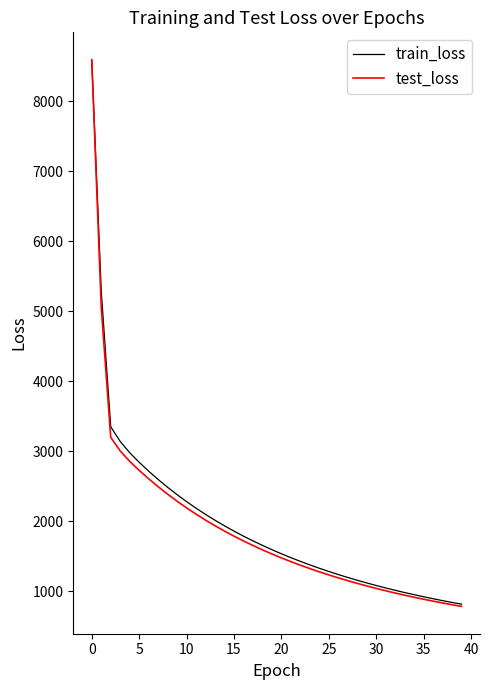

What is the greatest value displayed?

8596.2